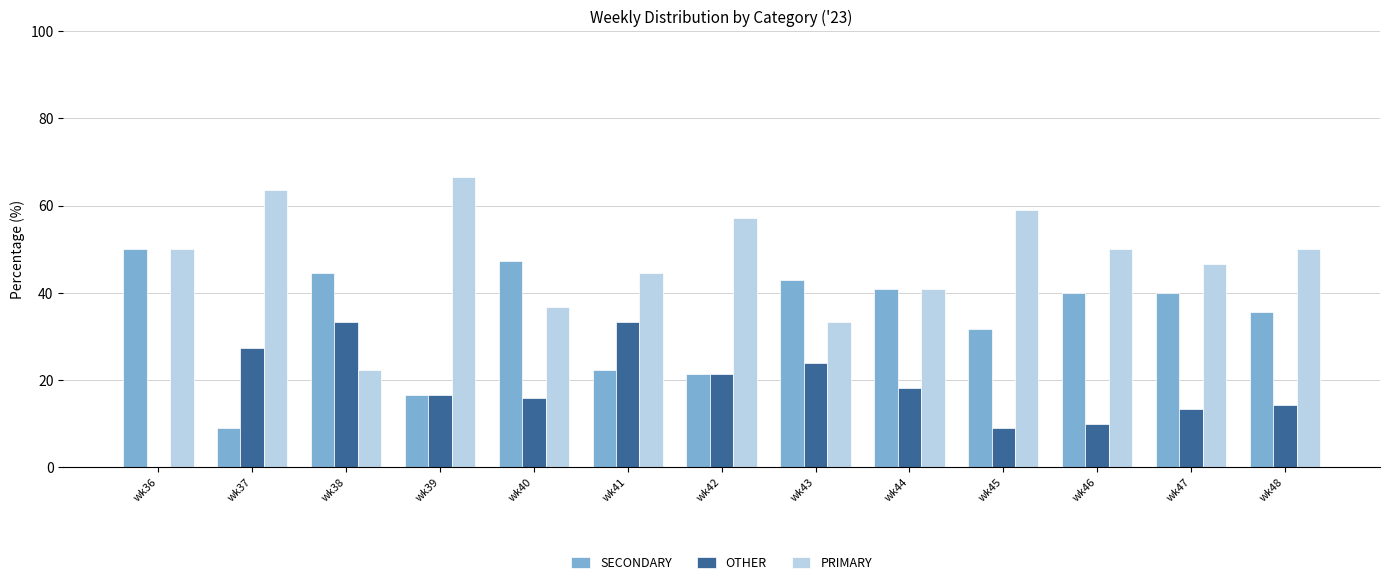

What is the sum of the SECONDARY values at wk44 and wk40?

88.3